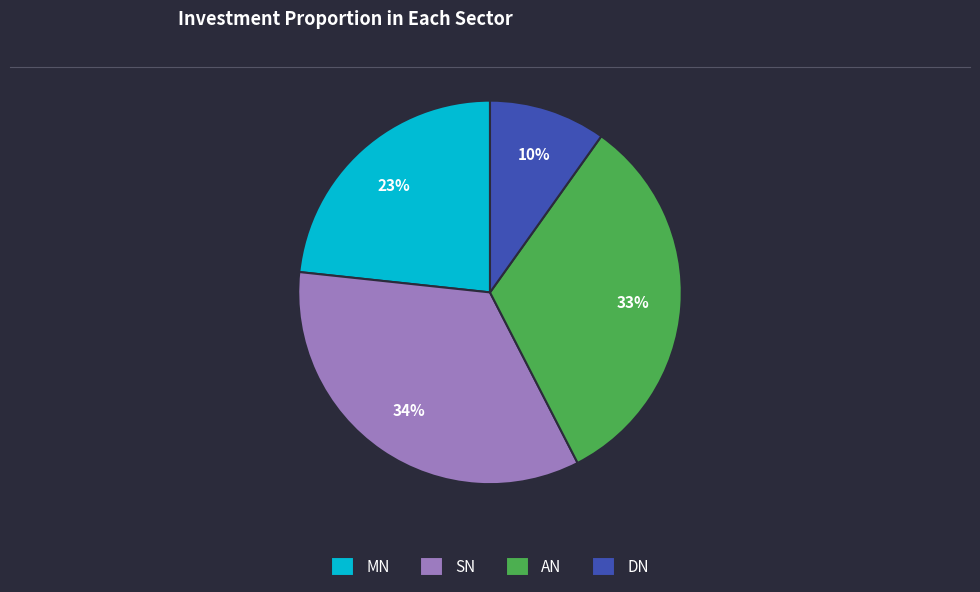

To the nearest percent, what is the difference between the MN and SN slice percentages?

11%